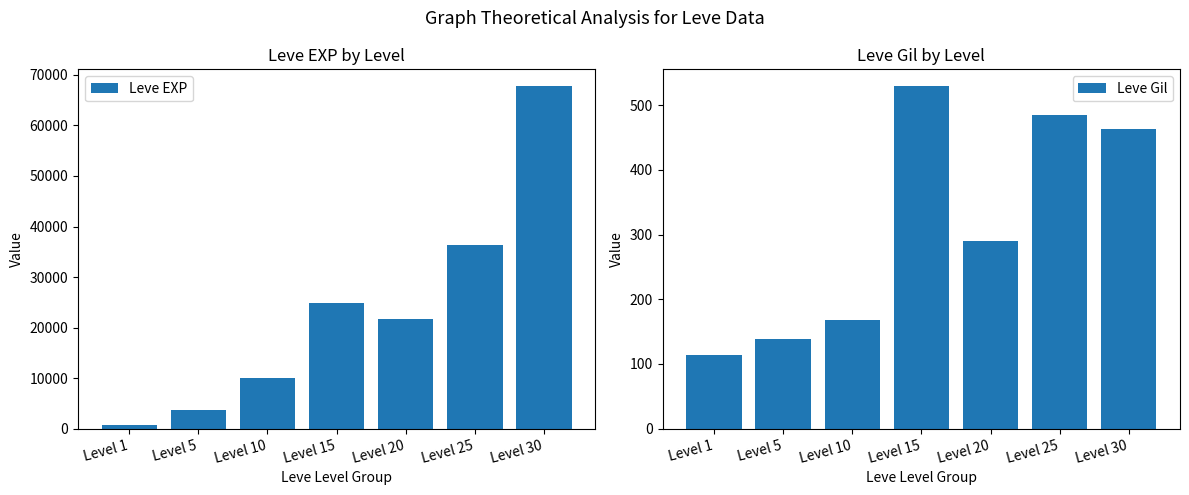

Which series has the widest spread of values?

Leve EXP